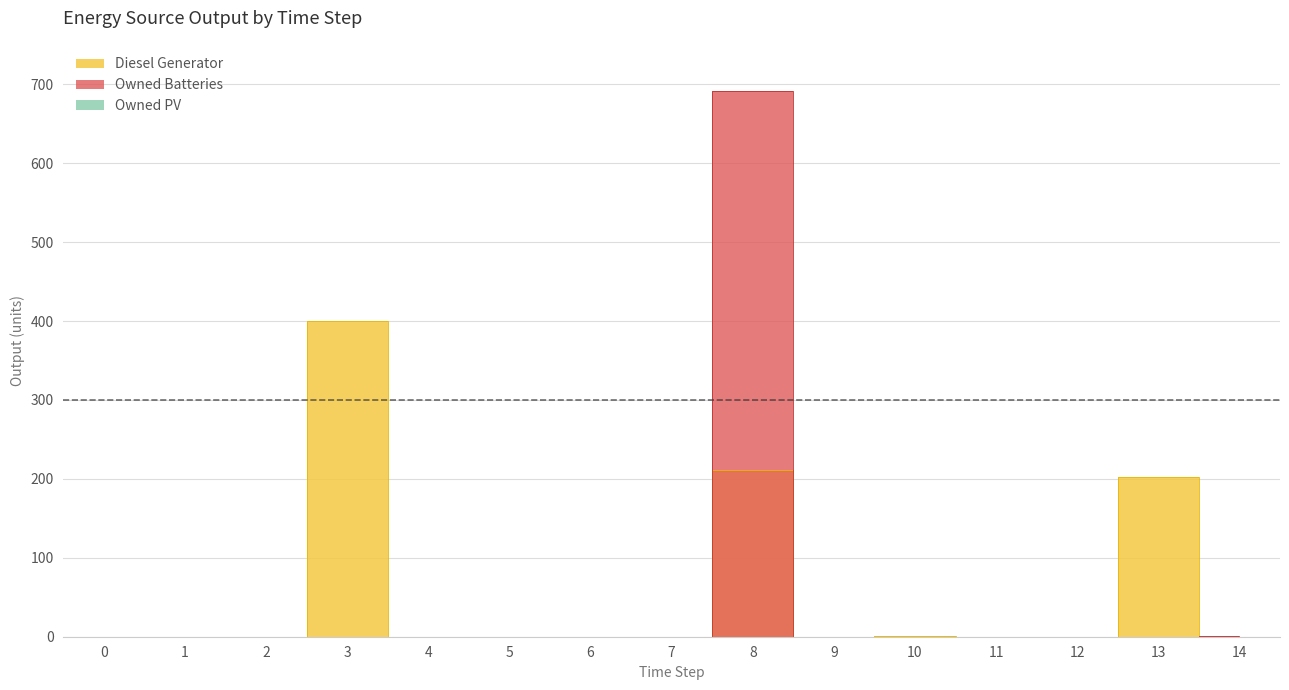

Between which two adjacent categories do Diesel Generator and Owned Batteries first intersect?

13 and 14